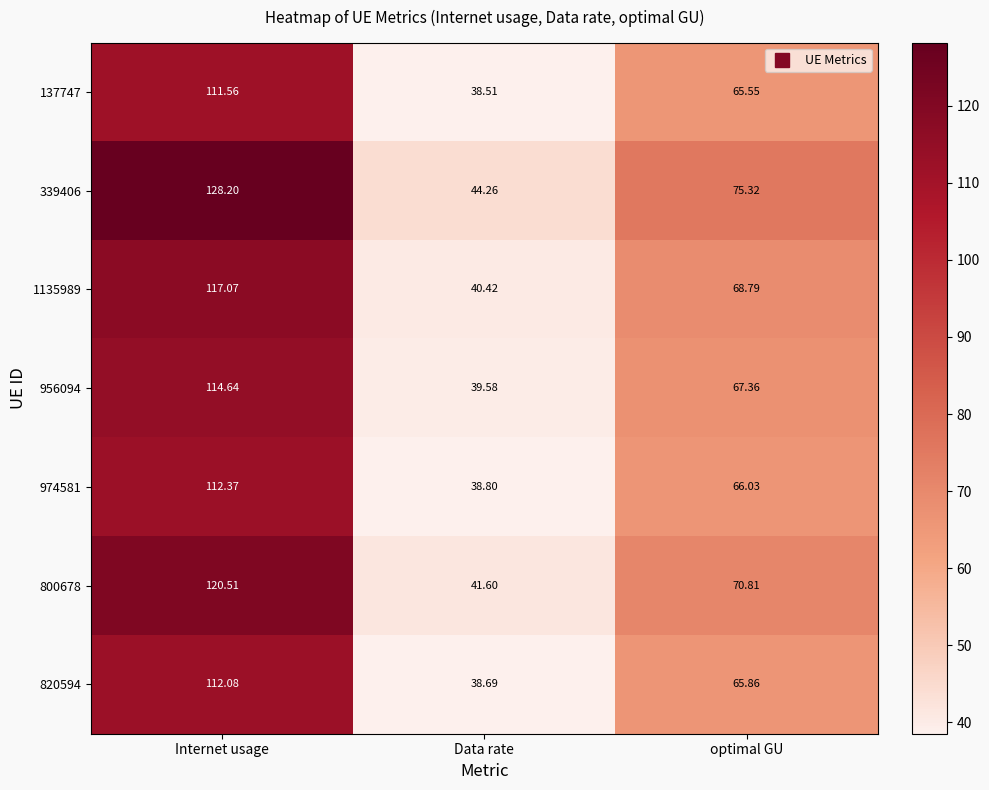

Which series has the largest total across all categories?

339406